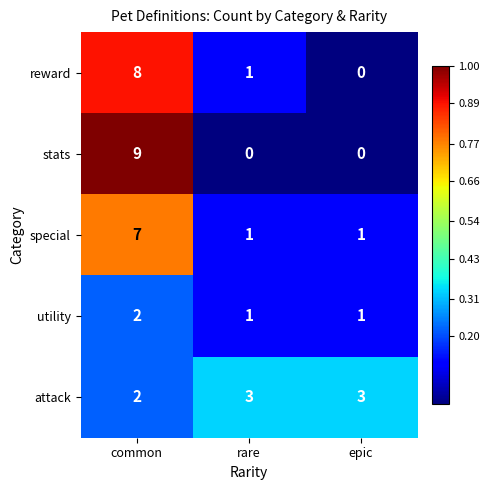

Is it true that stats equals 3 at rare?

False